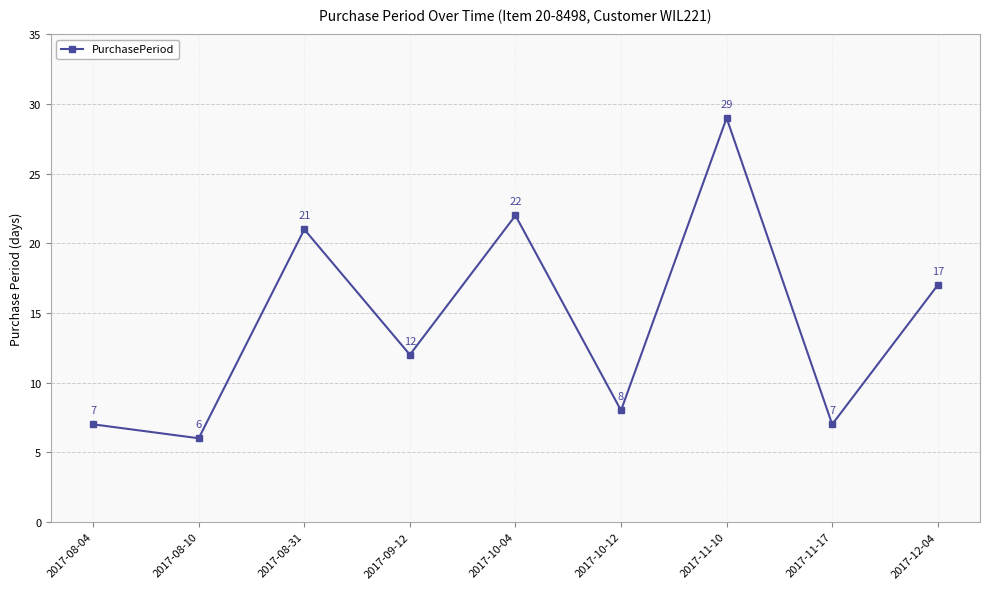

Where does the data first go above 12?

2017-08-31